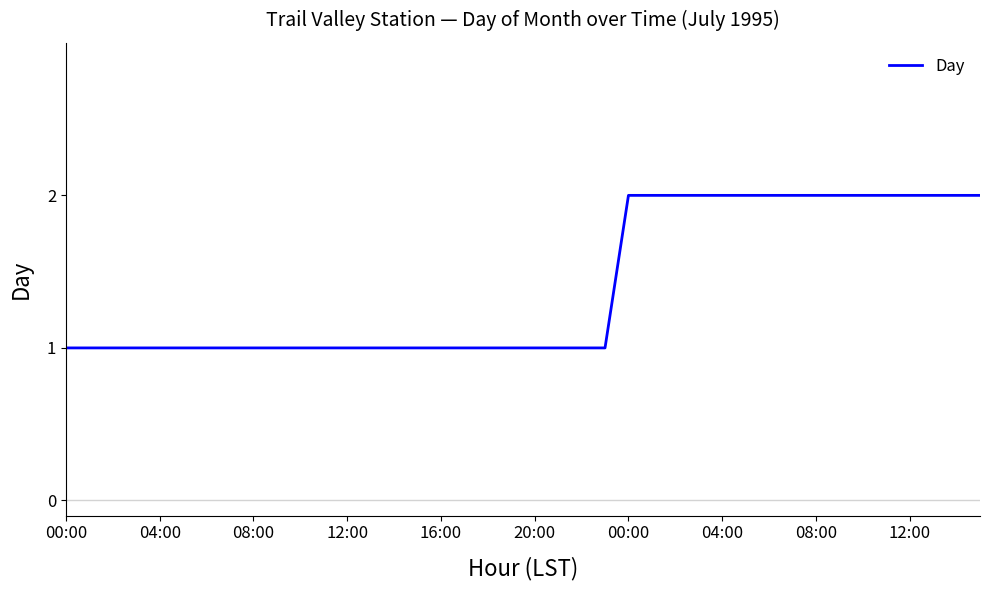

How many values are between 1 and 2?

40